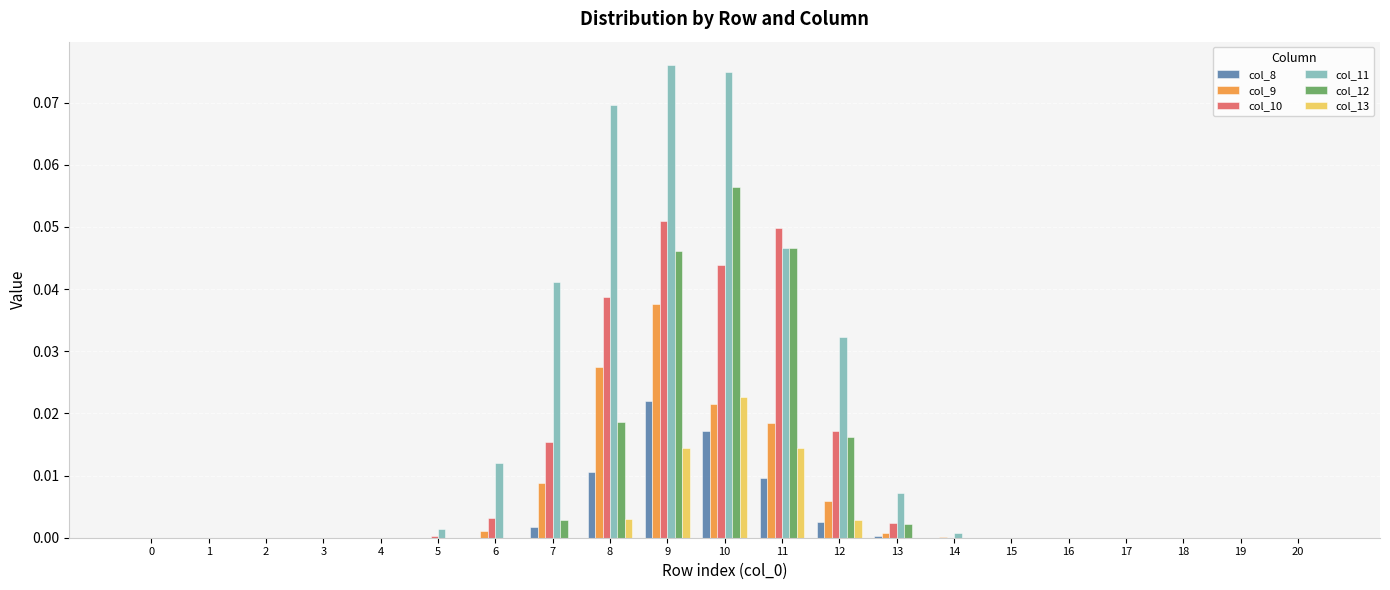

True or false: col_11 has a value of 0.0 at 4.

True